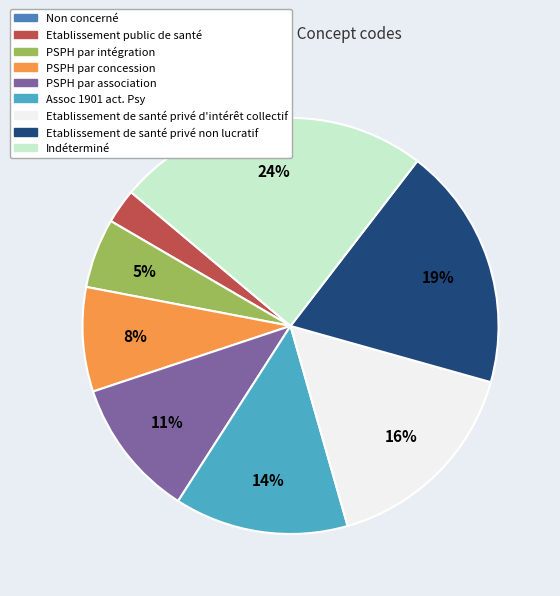

To the nearest percent, what is the combined percentage of Indéterminé and Assoc 1901 act. Psy?

38%